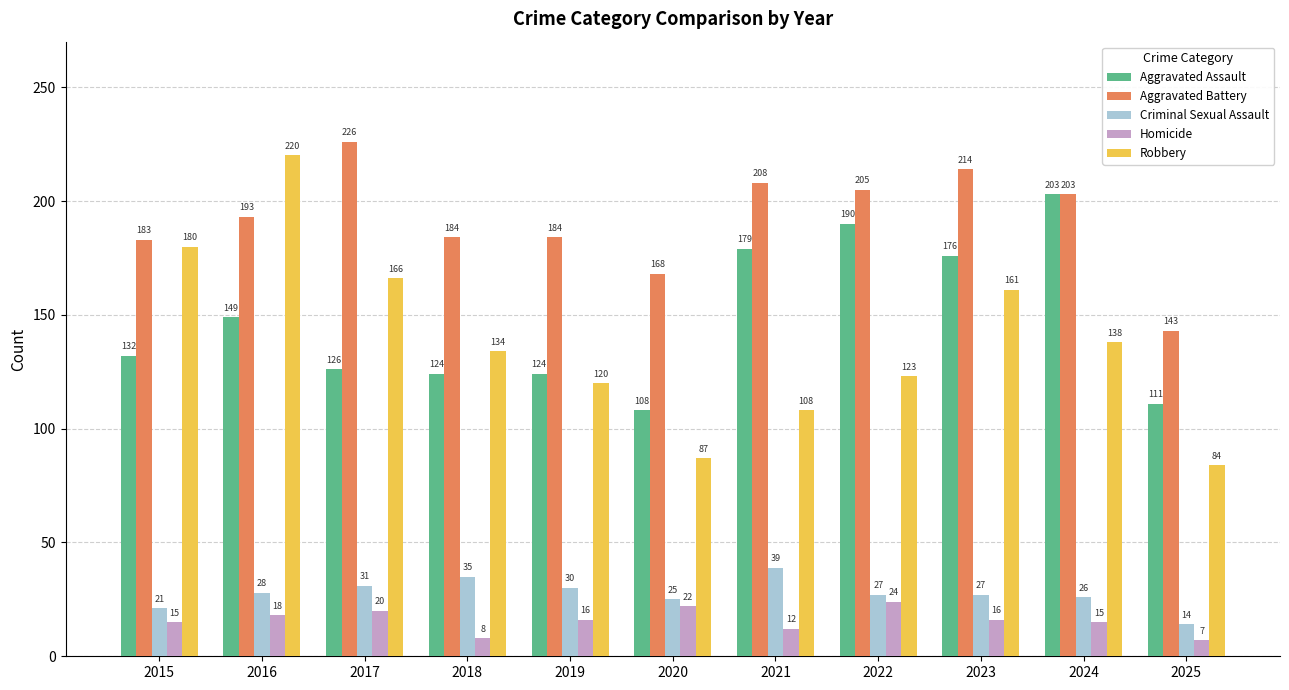

How many bars are there in each group?

5